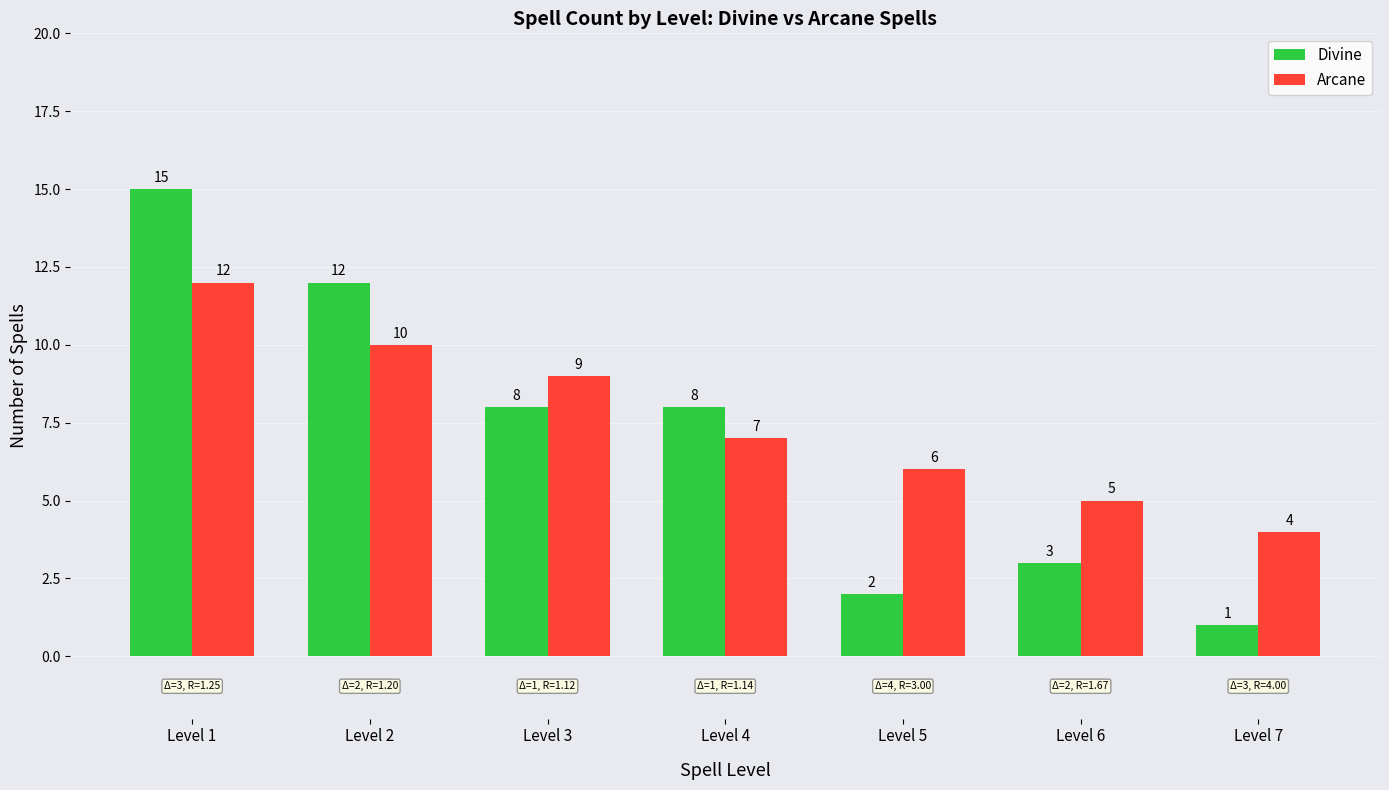

Count the Arcane values in the range 5 to 10.

5